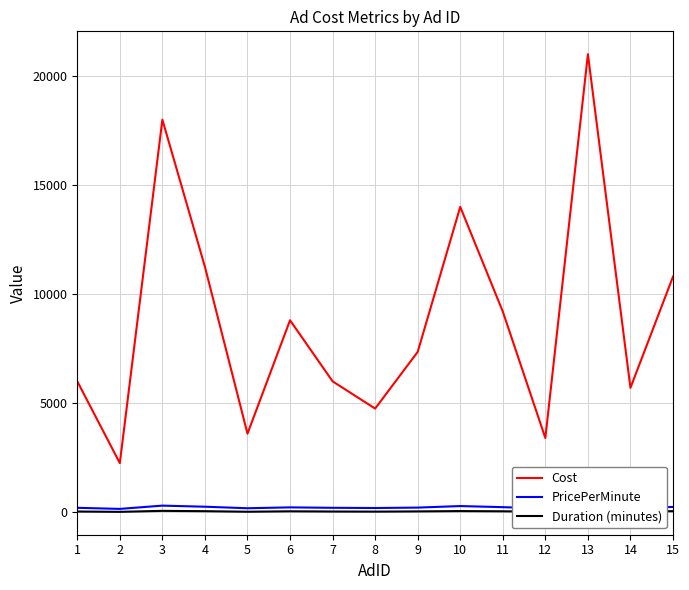

At which label does Duration (minutes) first exceed 35?

3